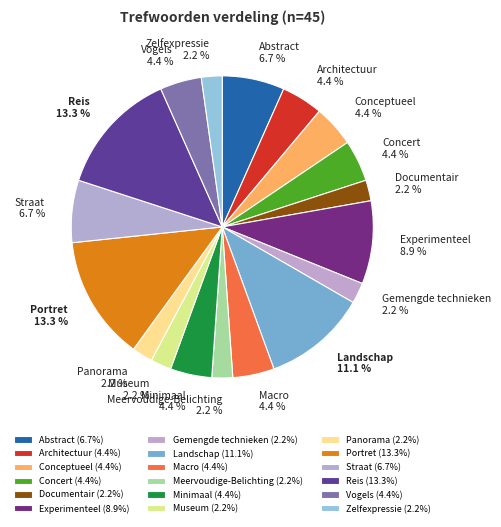

What percentage is the Portret slice, to the nearest percent?

13%